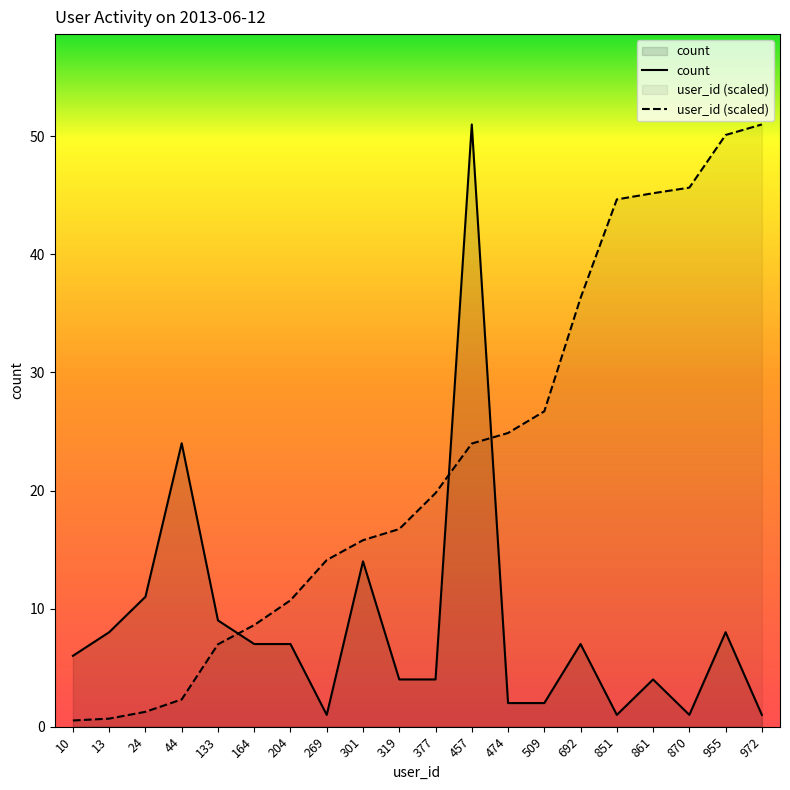

Rank the series by their average value, from lowest to highest.

count, user_id (scaled)